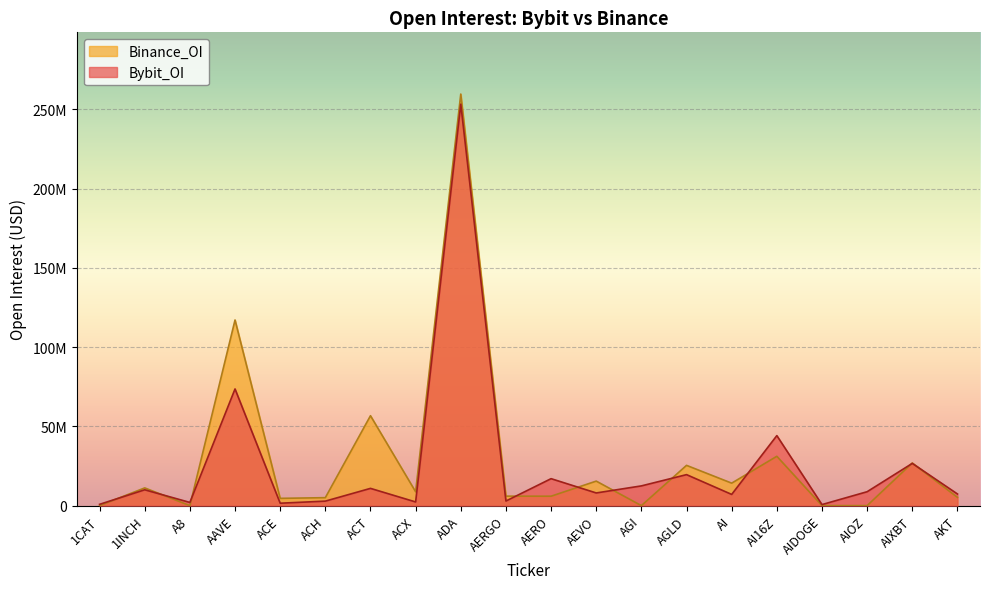

Which series ends up on top after the final intersection of Bybit_OI and Binance_OI?

Bybit_OI